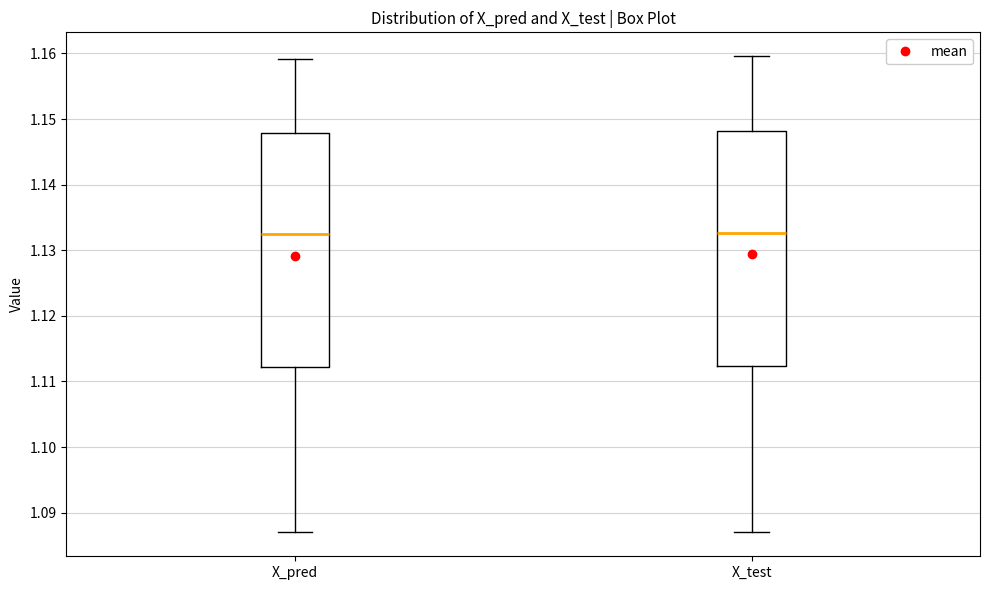

Reading left to right, transcribe this box plot: for each box, give where its median line is, the range the box spans, and where its two whiskers end, as read against the y-axis. The values are not printed on the chart, so give them approximately, as read against the axis.

X_pred: median 1.132, box 1.112 to 1.148, whiskers 1.087 to 1.159
X_test: median 1.133, box 1.112 to 1.148, whiskers 1.087 to 1.160